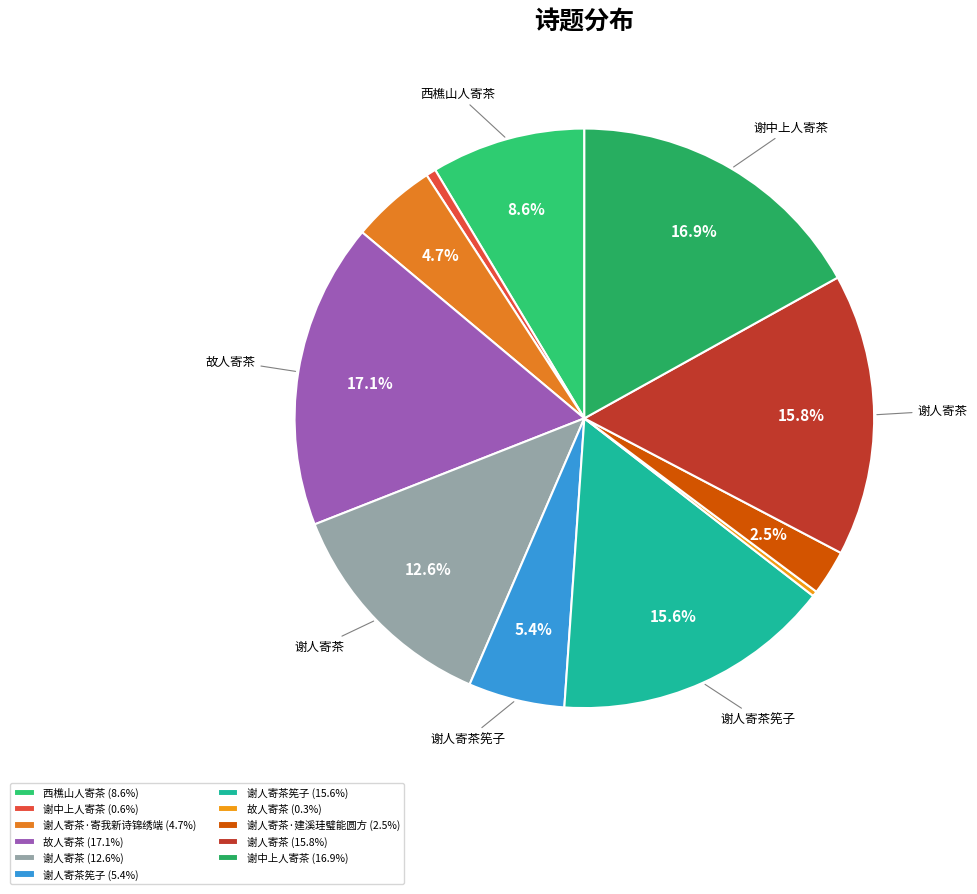

How many segments does this pie chart have?

11